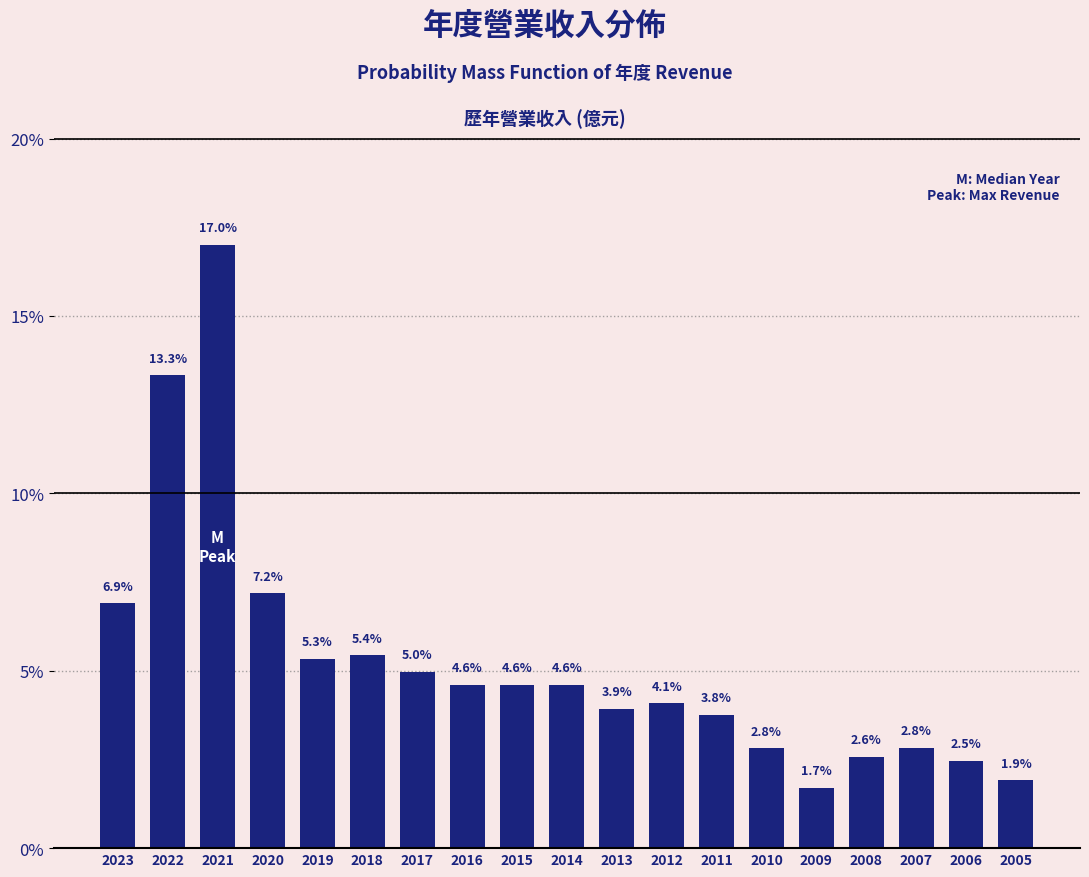

Reading left to right, what are all the values shown in this chart?

2023=6.9	2022=13.3	2021=17.0	2020=7.2	2019=5.3	2018=5.4	2017=5.0	2016=4.6	2015=4.6	2014=4.6	2013=3.9	2012=4.1	2011=3.8	2010=2.8	2009=1.7	2008=2.6	2007=2.8	2006=2.5	2005=1.9